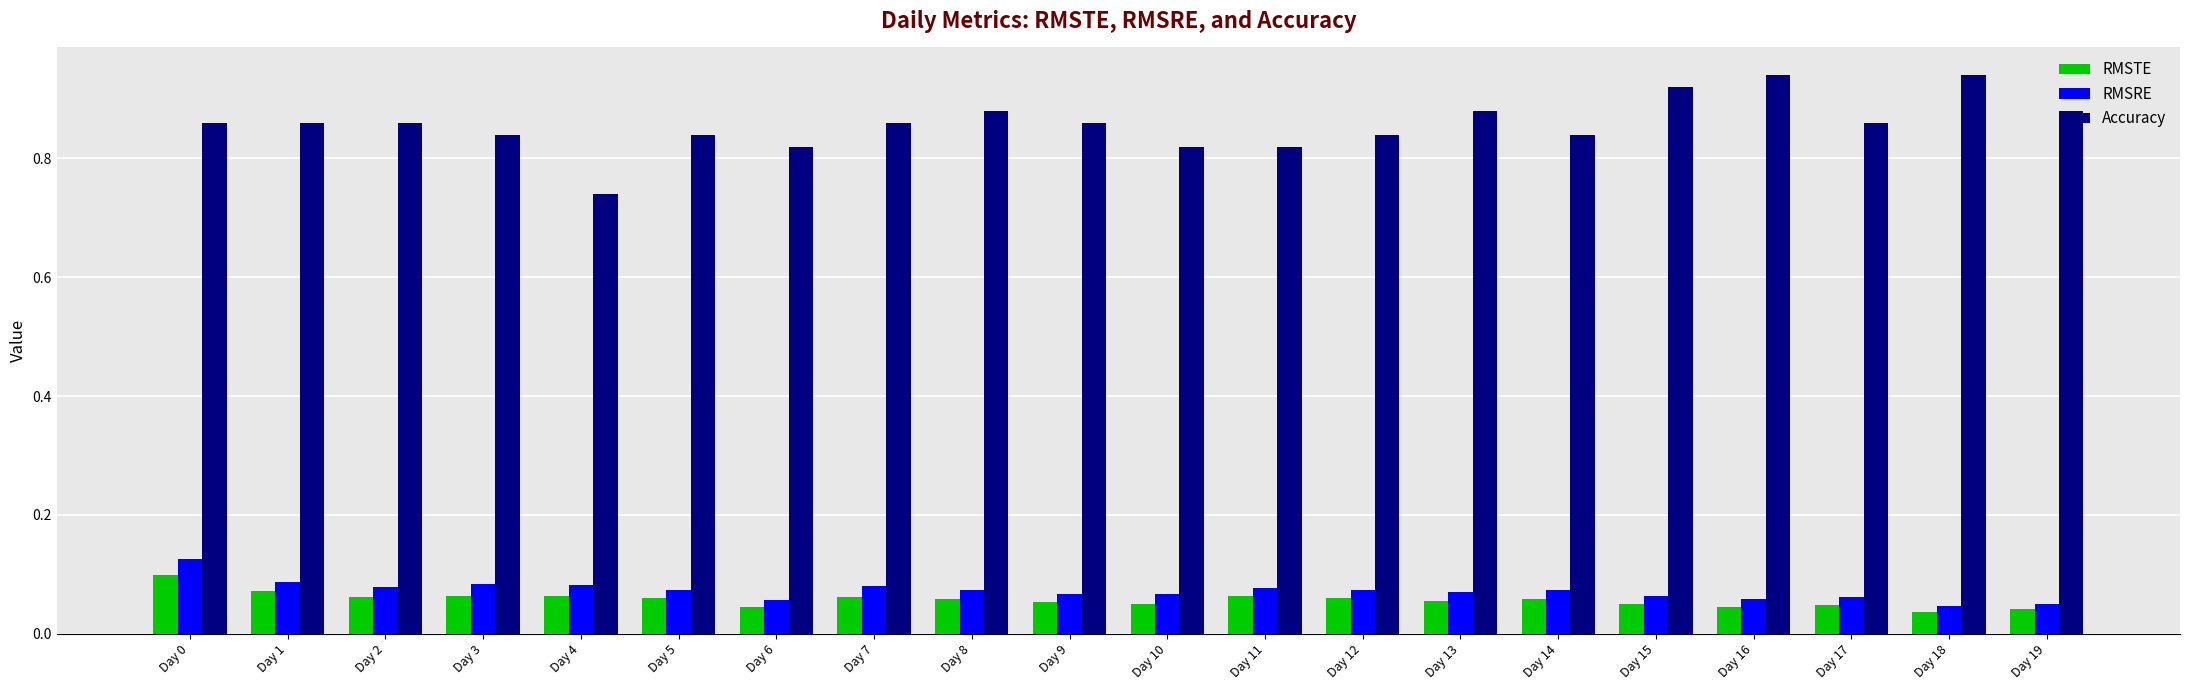

True or false: RMSRE has a value of 0.2 at Day 0.

False